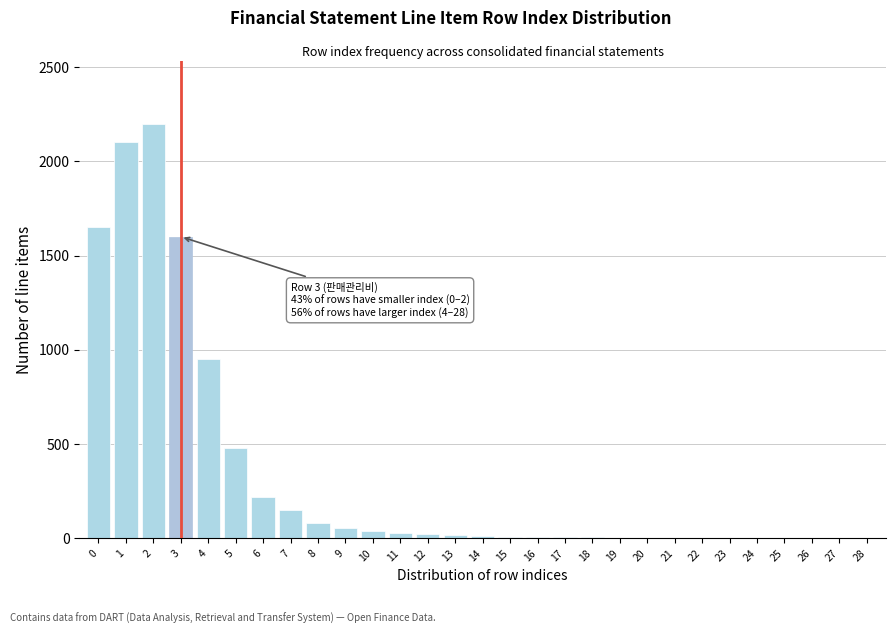

What is the change in value from 1 to 7?

-1950